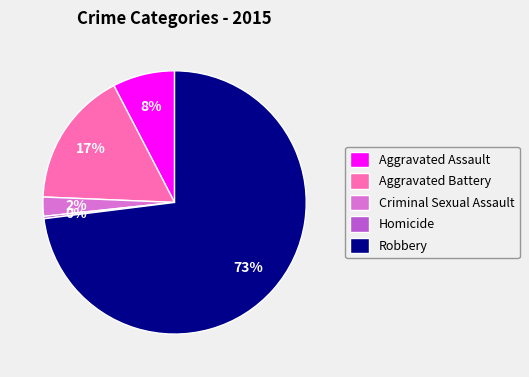

The Robbery slice represents 73% of the pie. True or false?

True